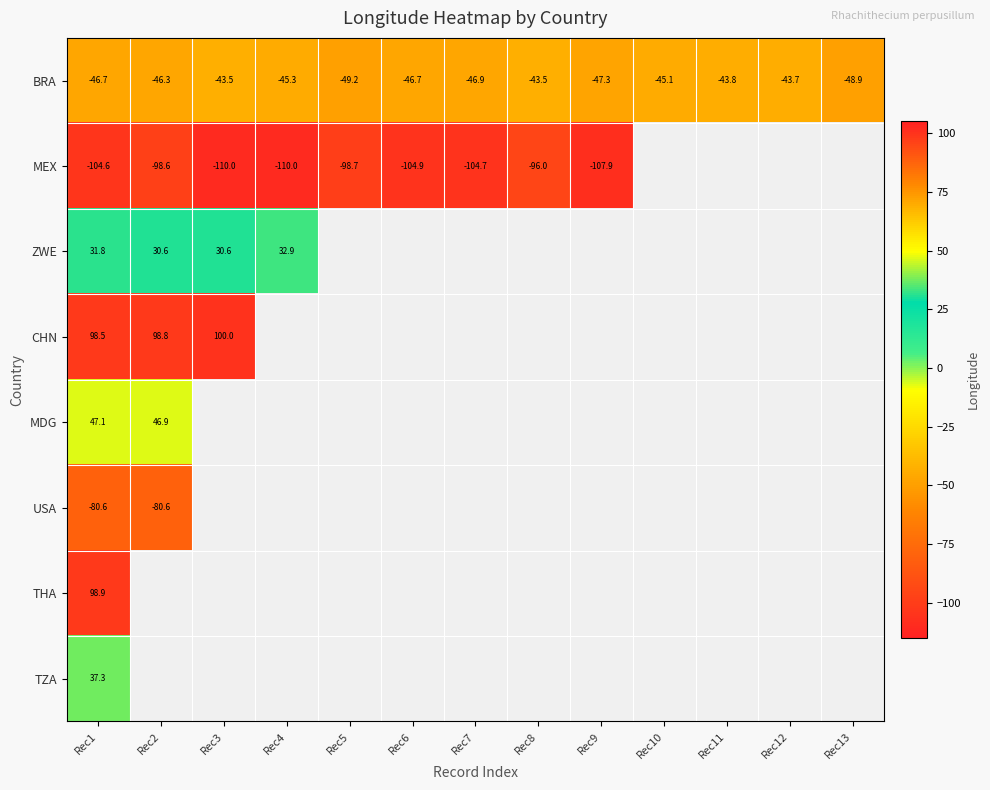

Is the value of ZWE at Rec1 greater than the value of BRA at Rec4?

Yes